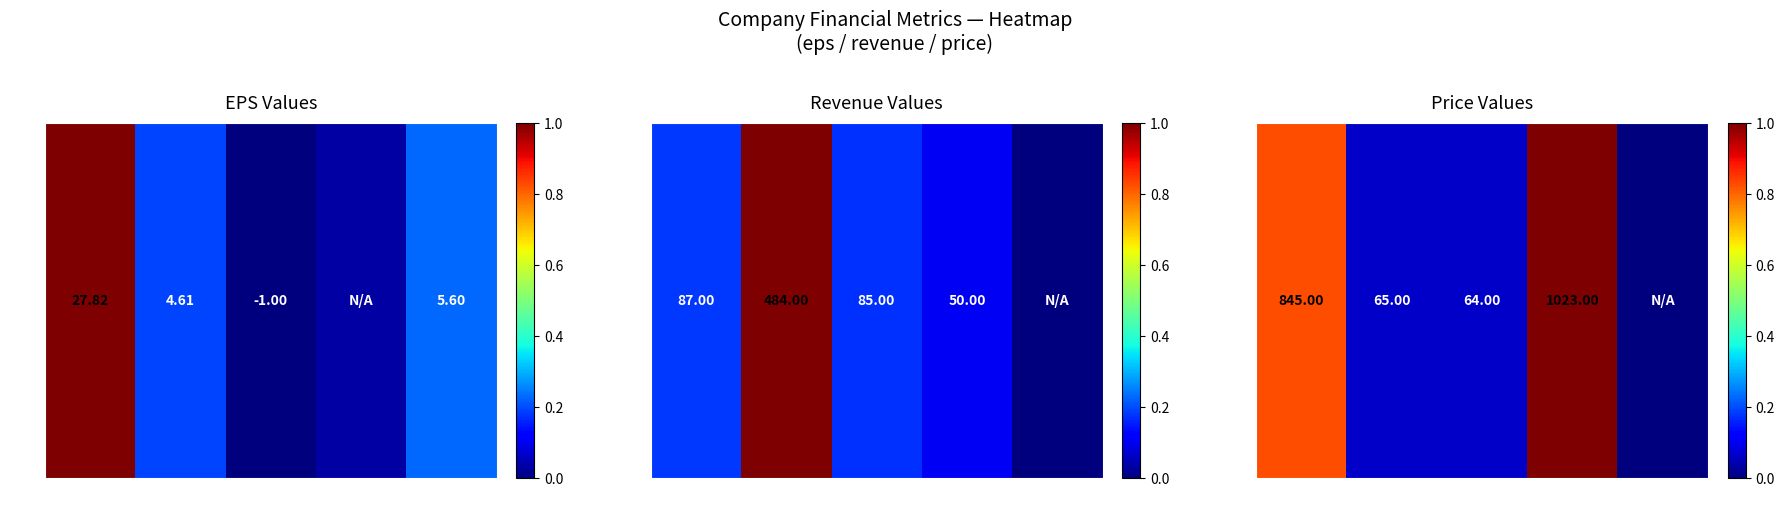

Rank the categories by value from highest to lowest.

RIL, GOOGLE, WMT, MSFT, TATA